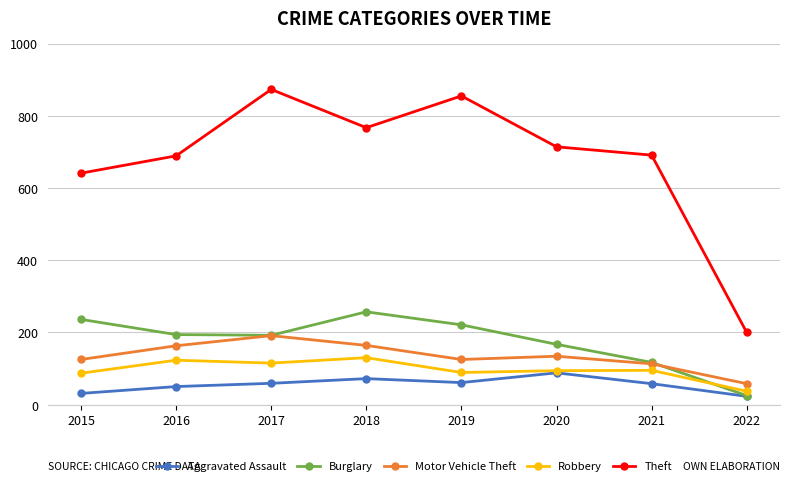

True or false: Theft and Robbery cross at least once.

False